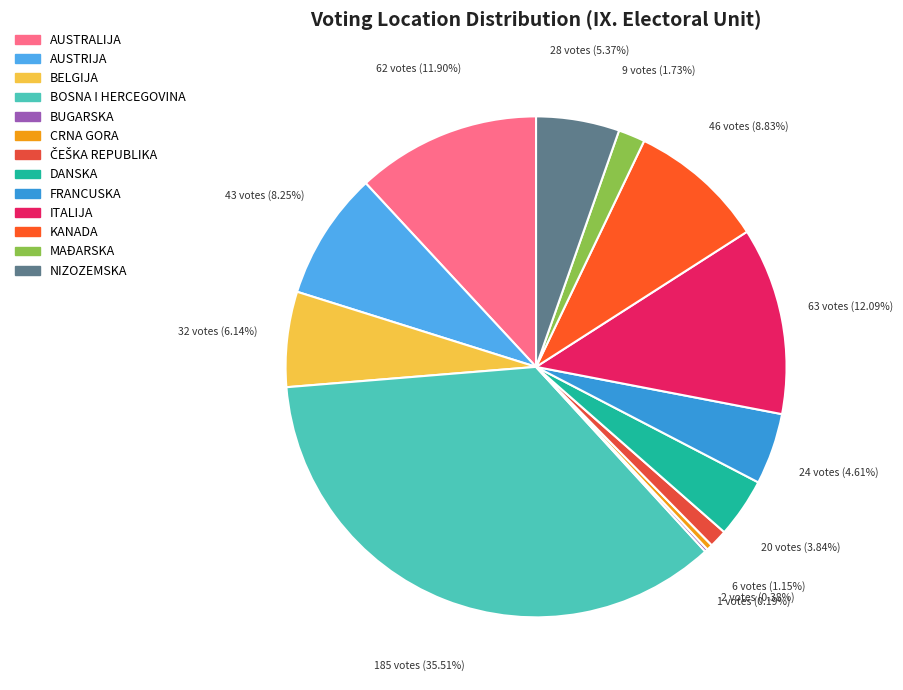

What percentage is NOT represented by AUSTRALIJA?

88.1%